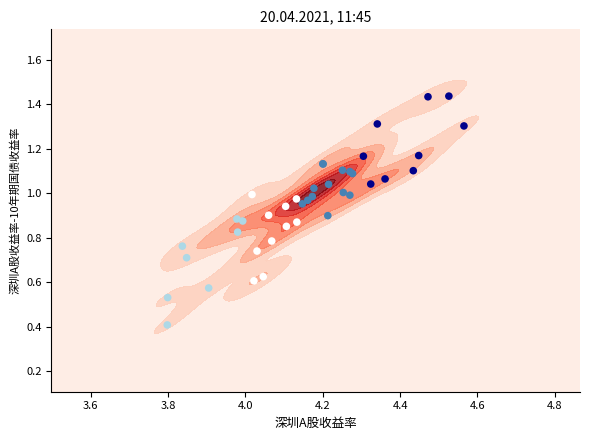

What is the difference between the maximum and minimum values?

1.0